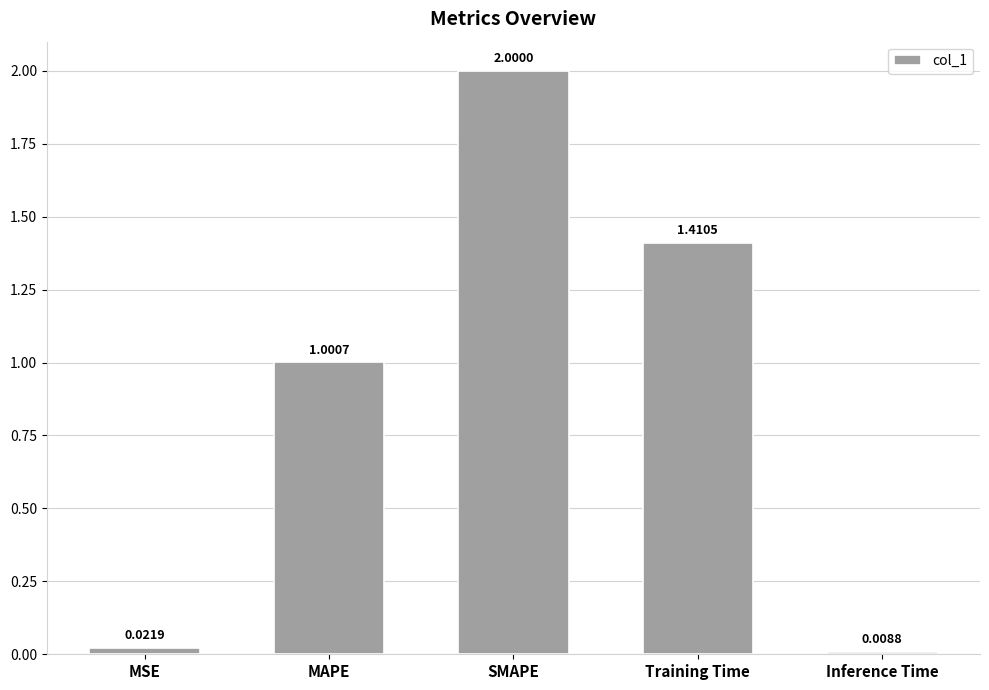

At which category does the chart reach its minimum across all series?

Inference Time